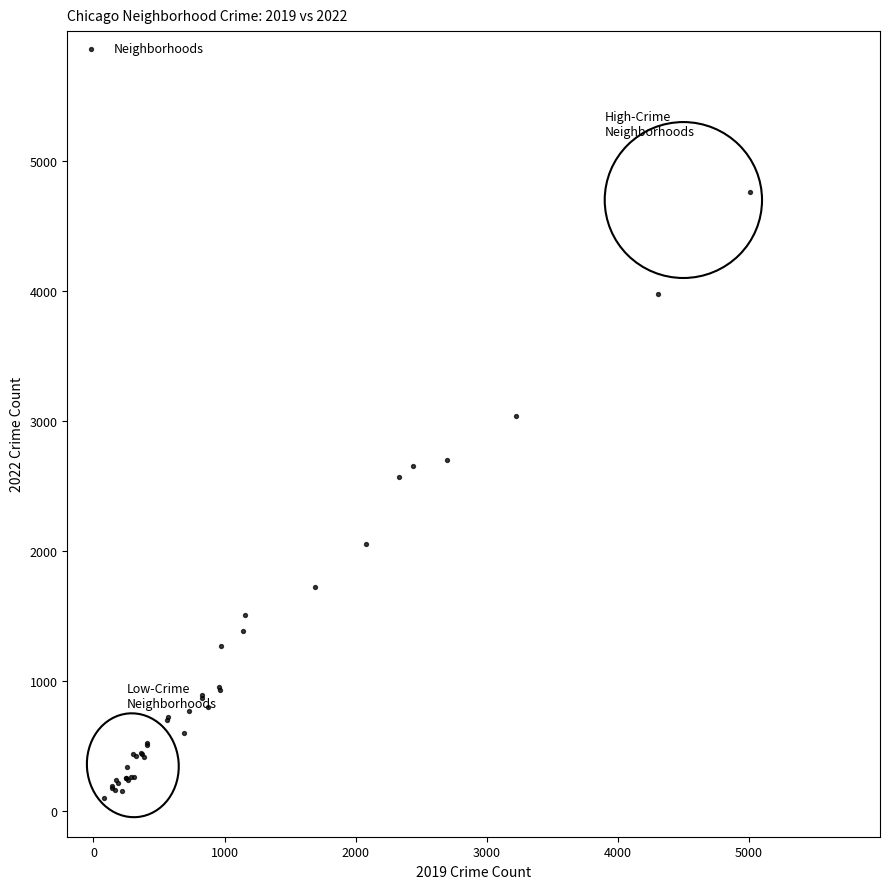

What Y value in the scatter plot is closest to 2430?

2565